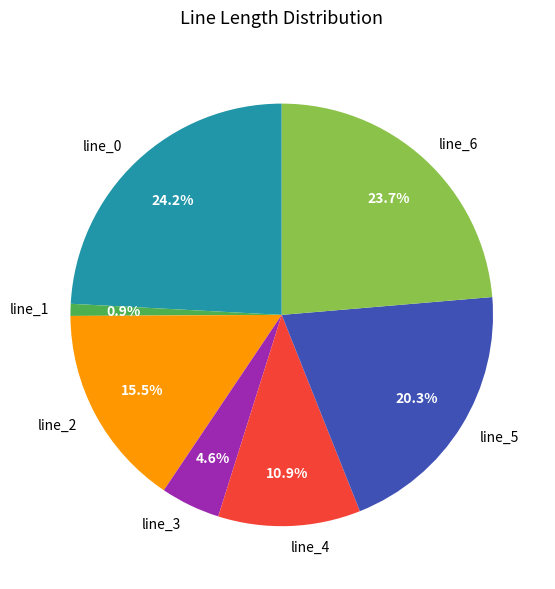

What is the total percentage of line_3 and line_4?

15.5%